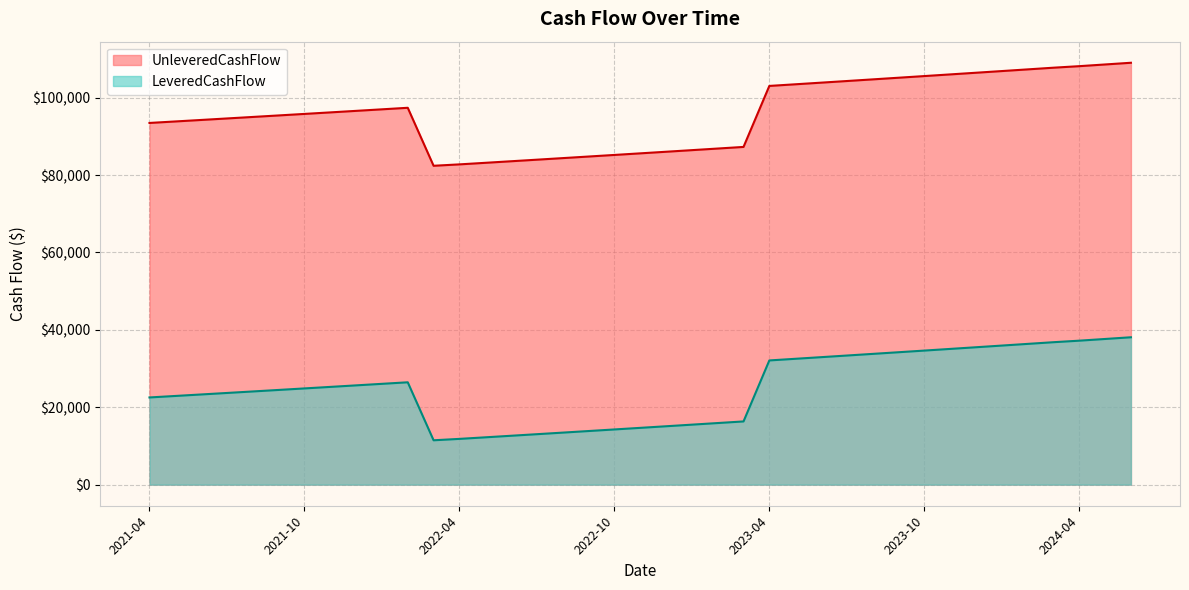

True or false: UnleveredCashFlow and LeveredCashFlow intersect in this chart.

False